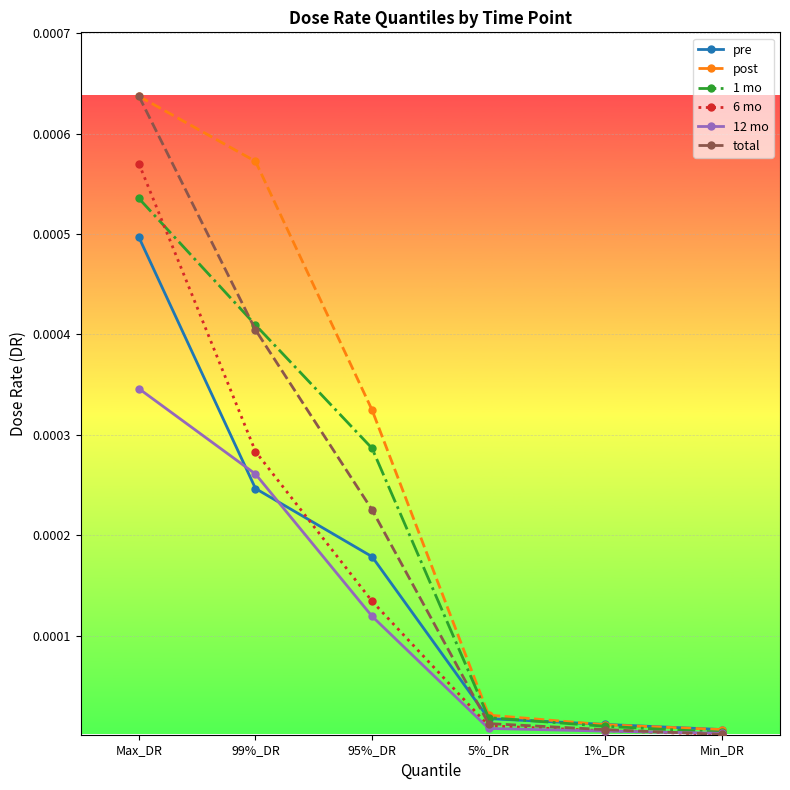

At which label does post reach its peak?

Max_DR